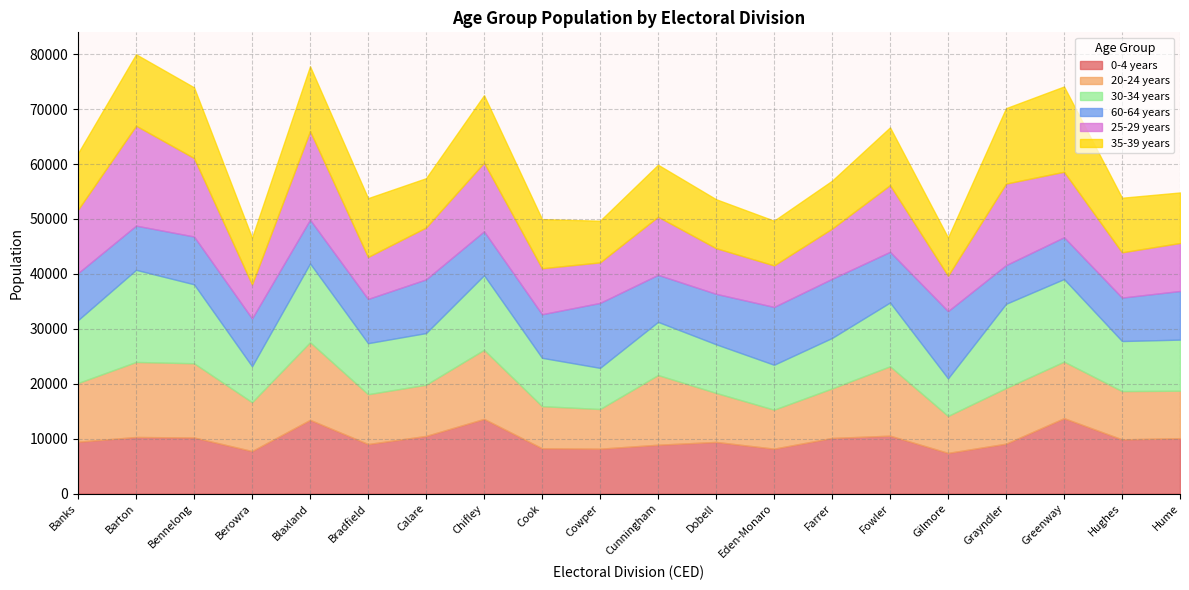

Which series changed the most between Cowper and Greenway?

35-39 years